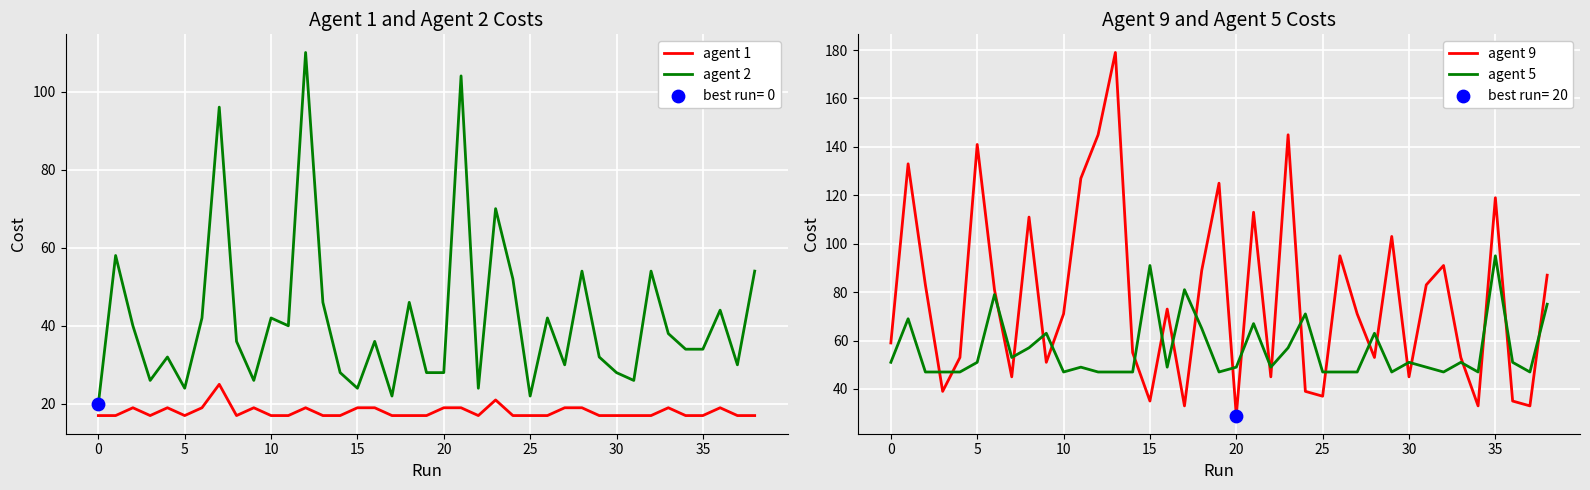

At how many categories does at least one series exceed 83?

17